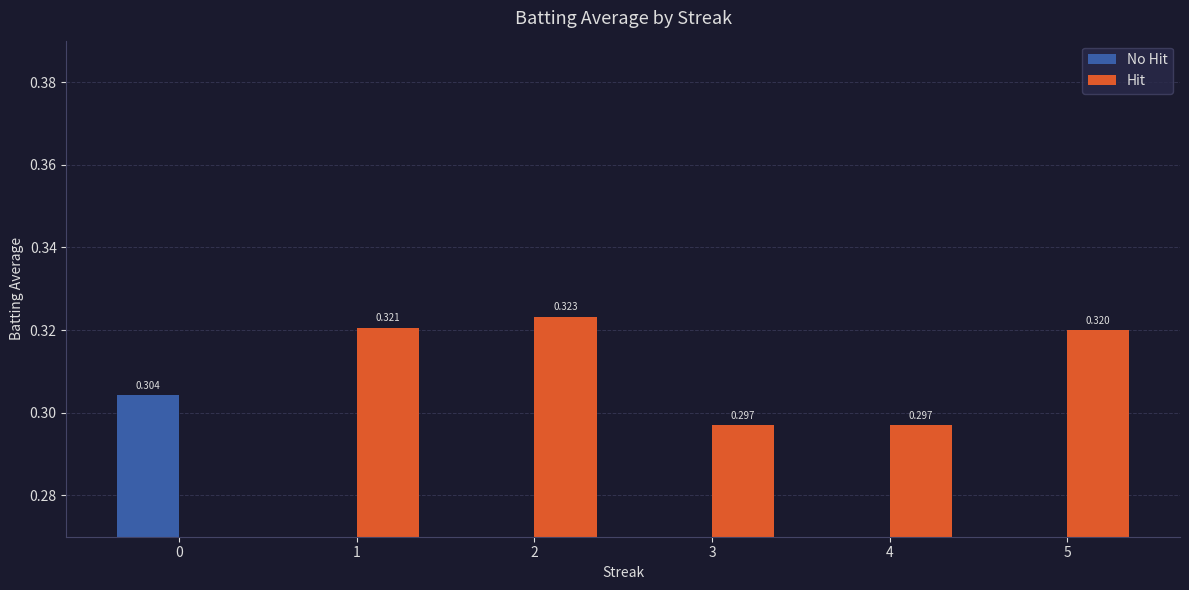

Between 4 and 5, which series saw the biggest shift?

Hit